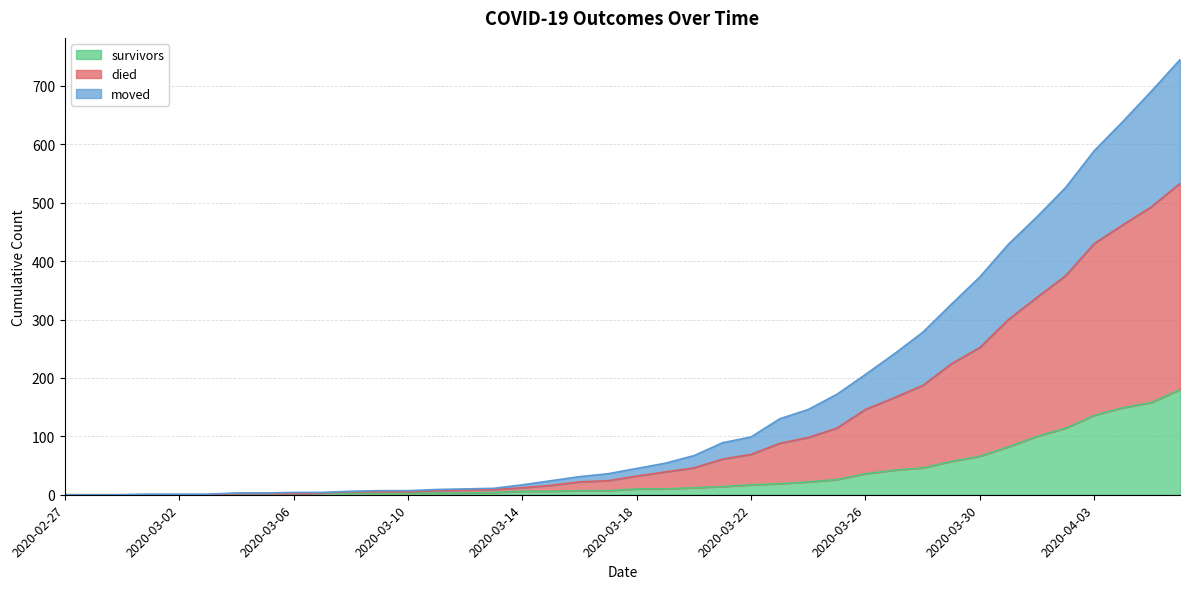

True or false: survivors and moved cross at least once.

False